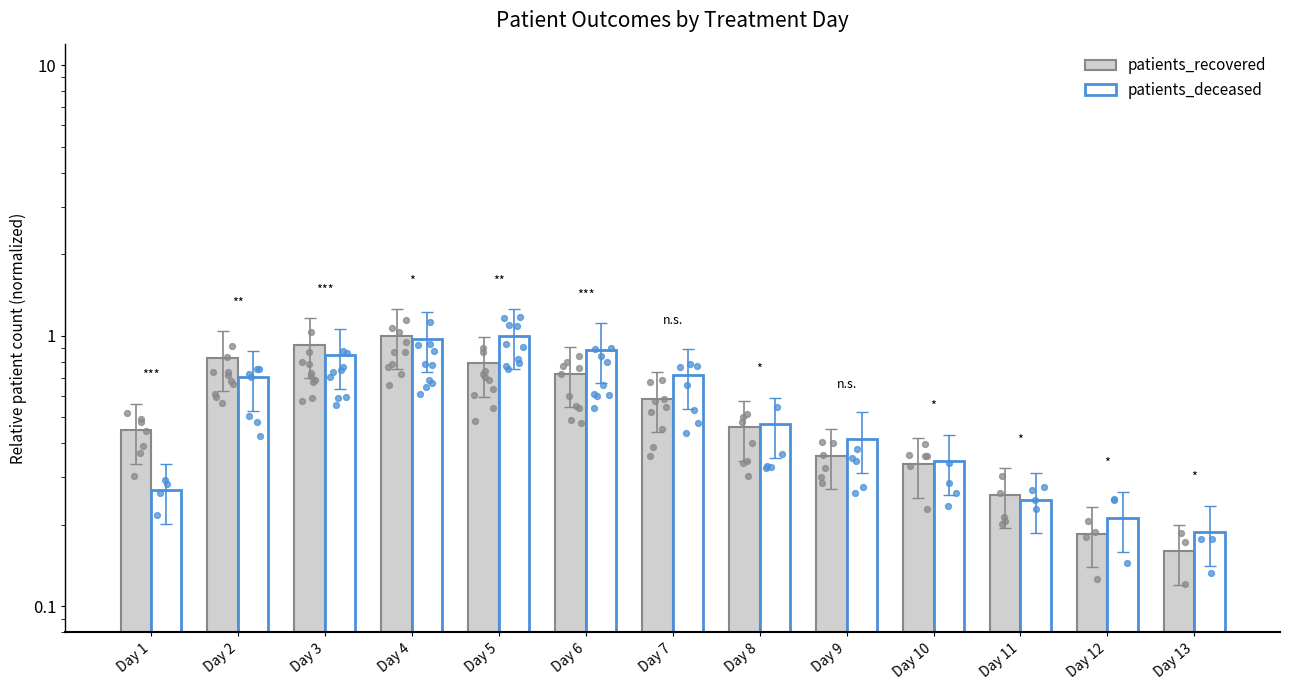

At how many categories does at least one series exceed 0?

13